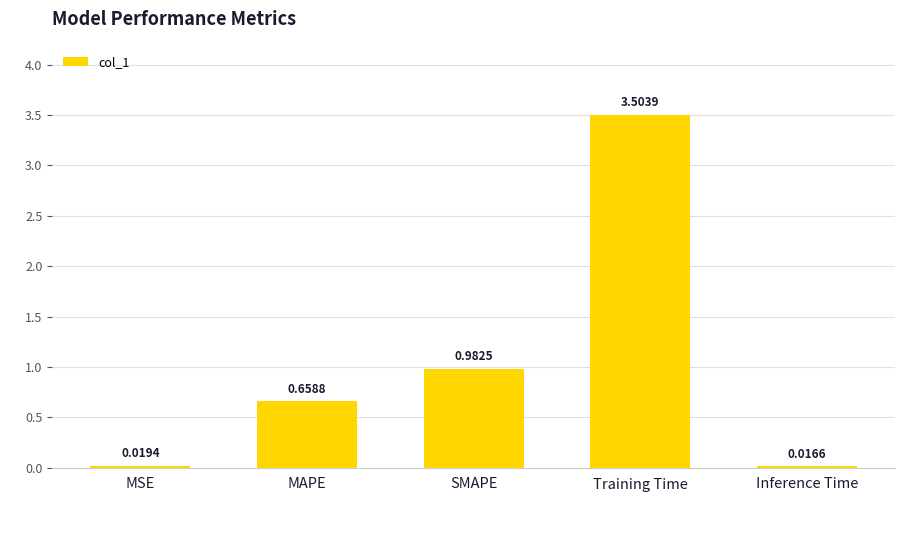

Which category has the lowest value across all series?

Inference Time